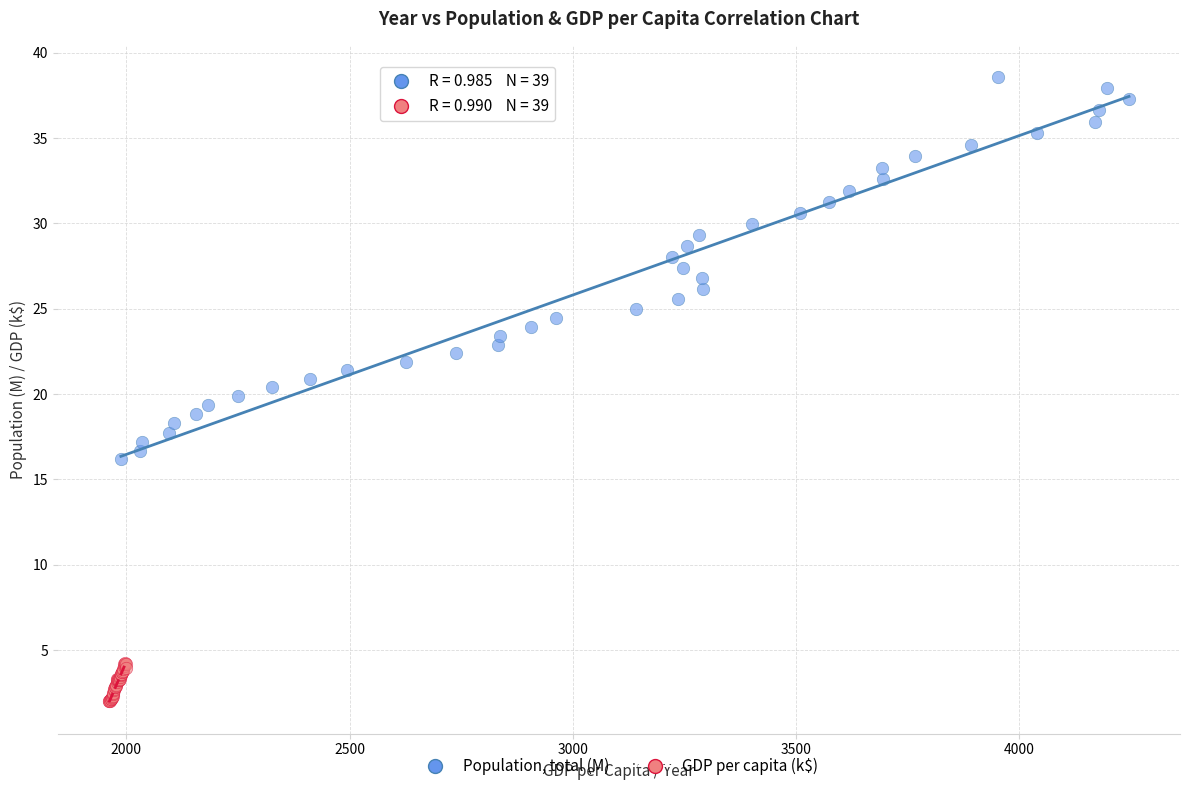

Which series has the widest spread of Y values?

Population, total (M)